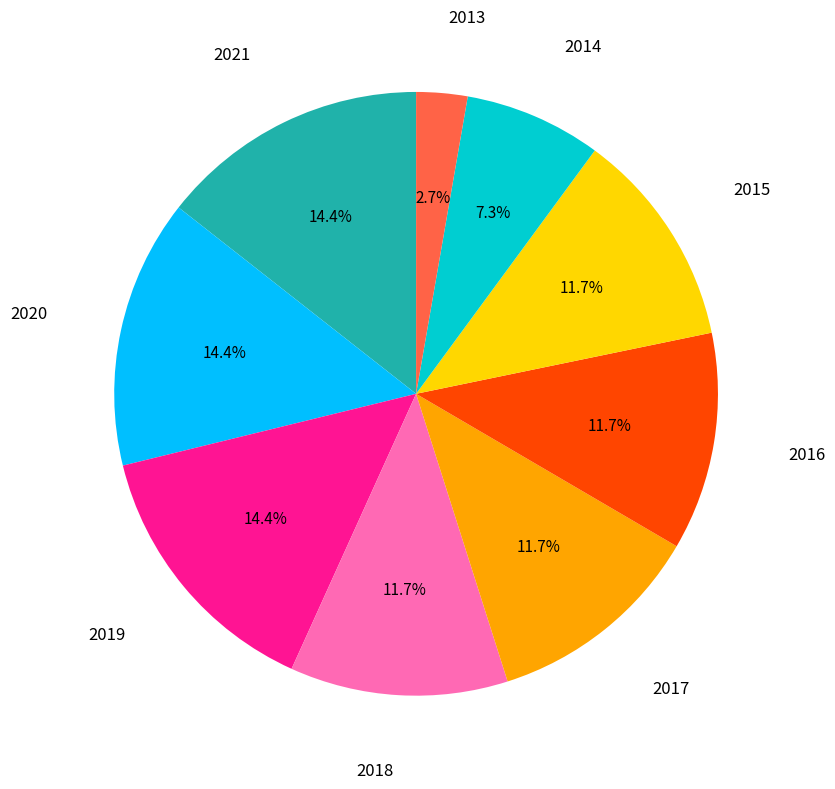

Does any single category account for the majority?

No